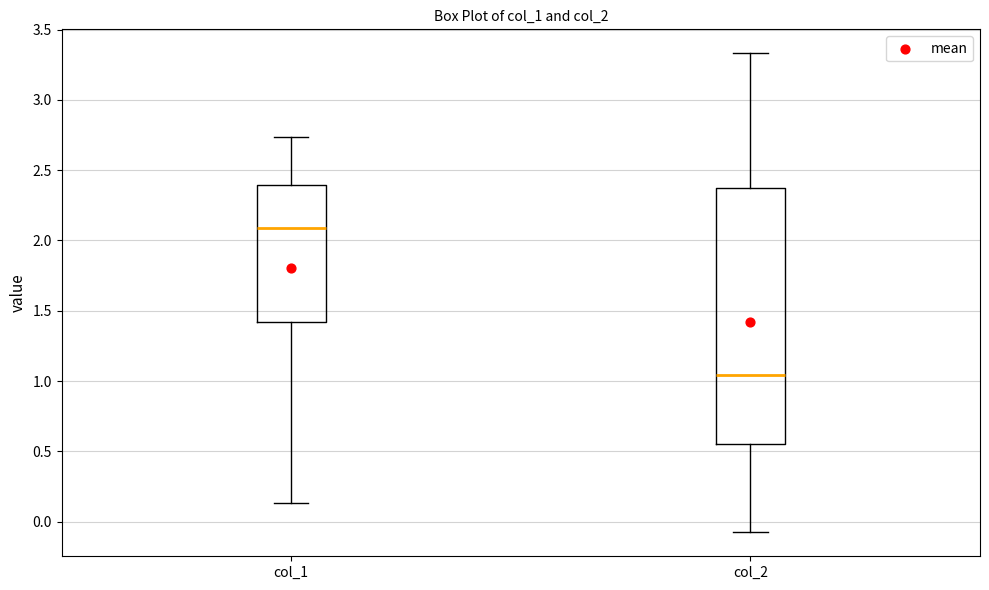

Where is the lower edge of the box for col_1 on the y-axis? The values are not printed on the chart, so give them approximately, as read against the axis.

1.40